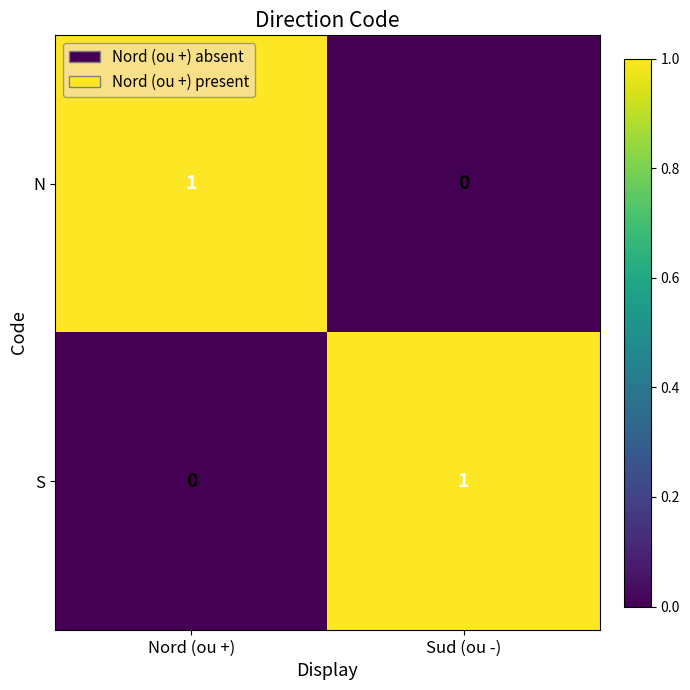

At how many categories does at least one series exceed 0?

2